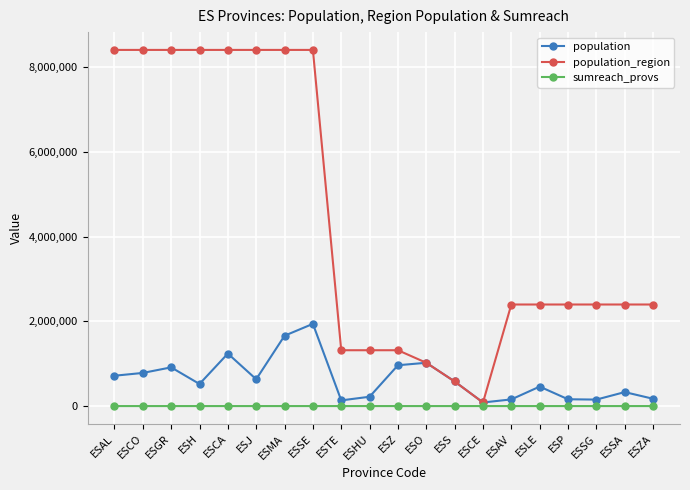

True or false: population has a value of 160980 at ESP.

True